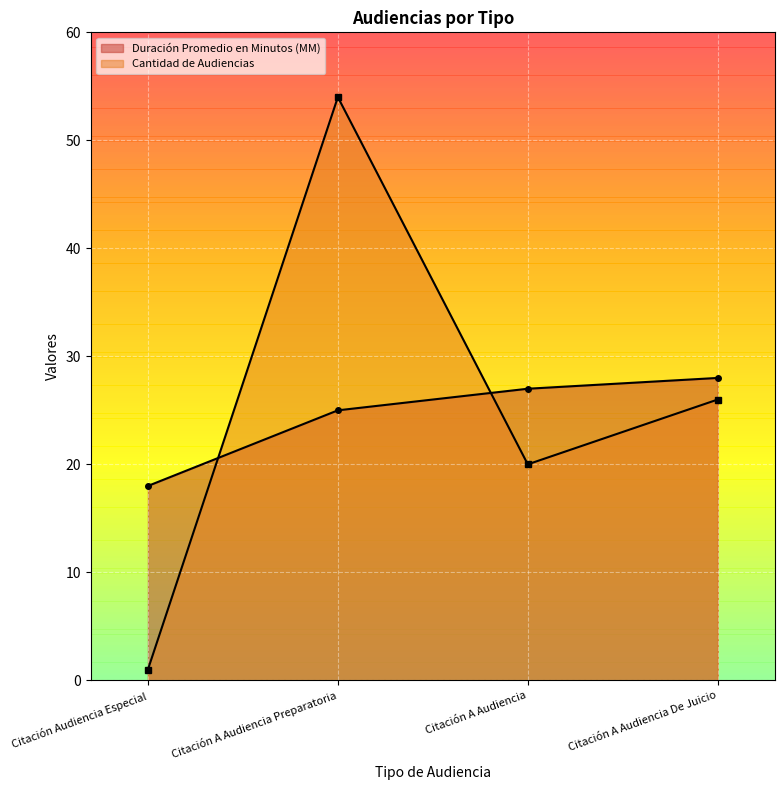

Rank the series by their maximum value, from lowest to highest.

Duración Promedio en Minutos (MM), Cantidad de Audiencias